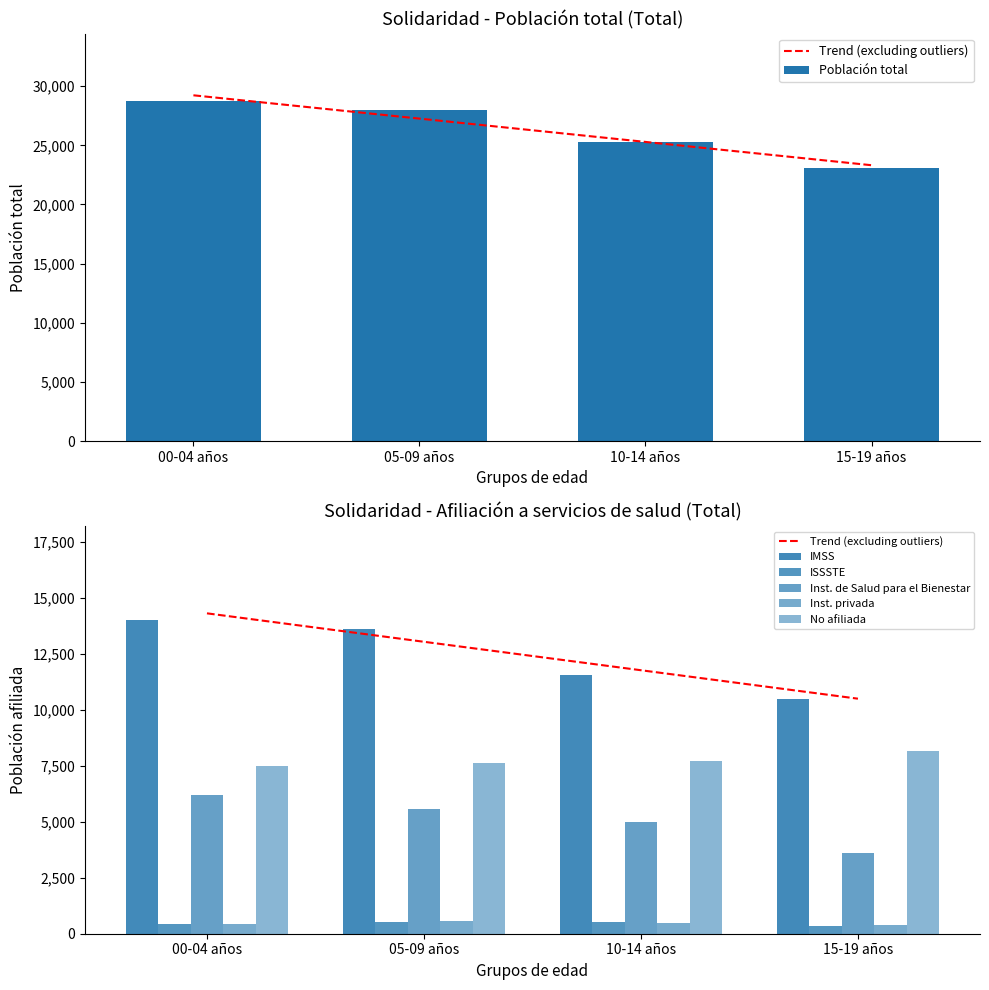

Which has a higher value, 15-19 años or 10-14 años?

10-14 años